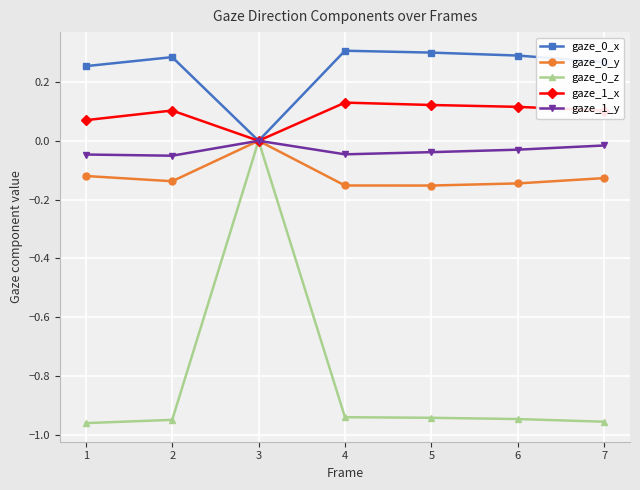

Count the gaze_1_x values in the range 0 to 1.

7